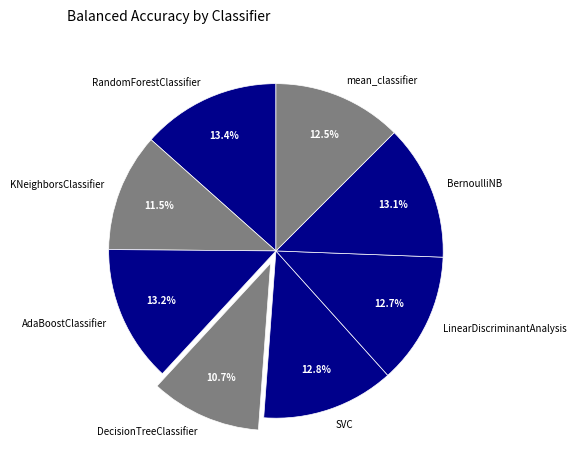

What is the smallest slice in the pie chart?

DecisionTreeClassifier